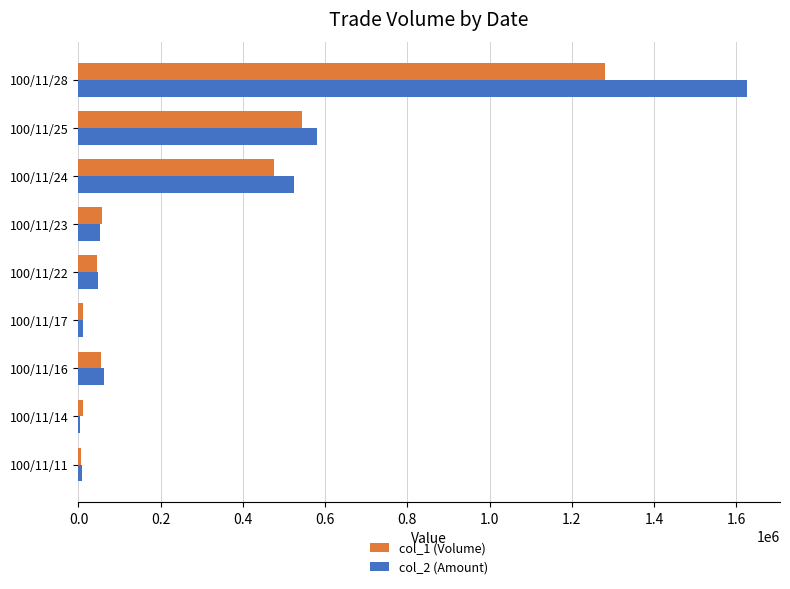

What is the maximum value shown in the chart?

1625400